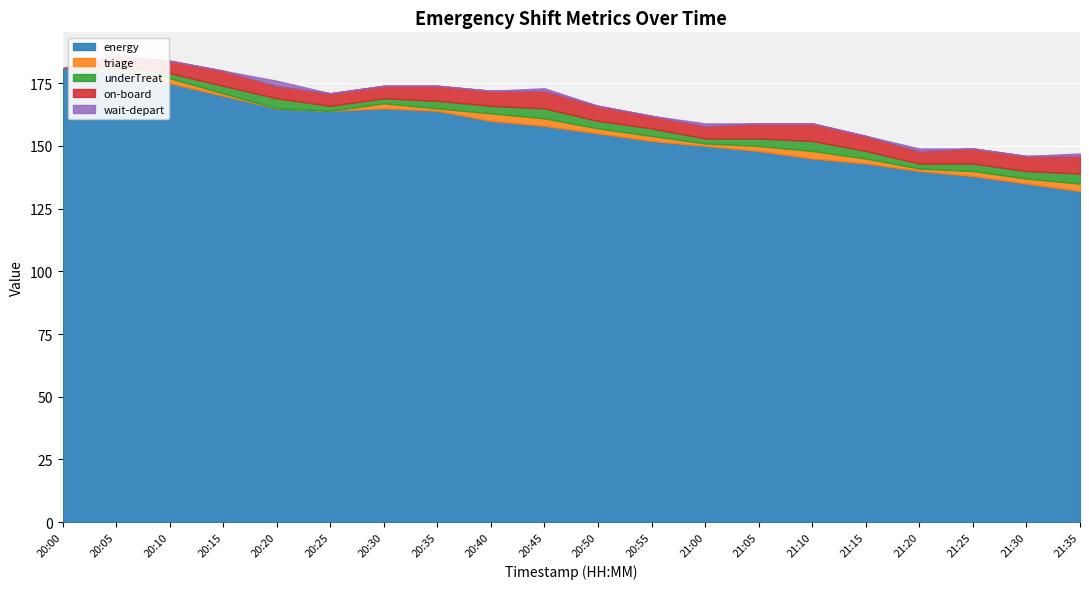

What is the total value across all series at 20:50?

166